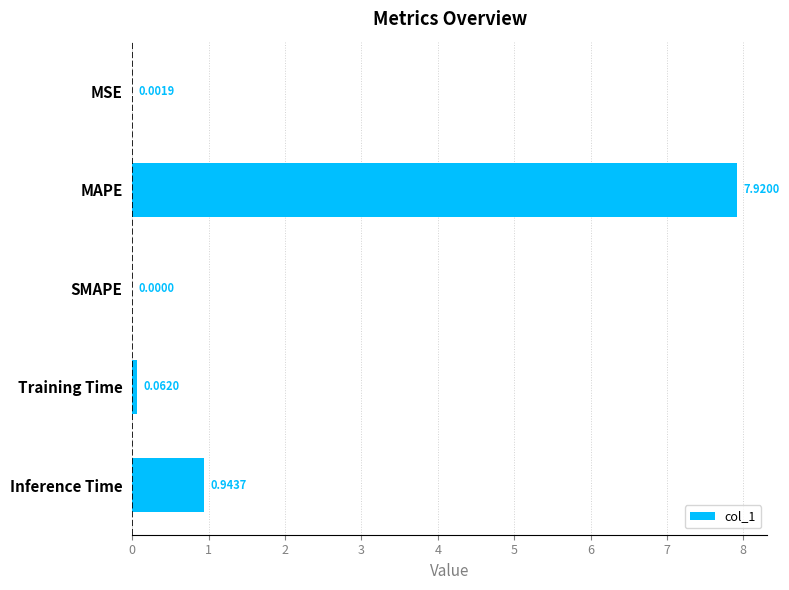

What is the change in value from MSE to Inference Time?

+0.9